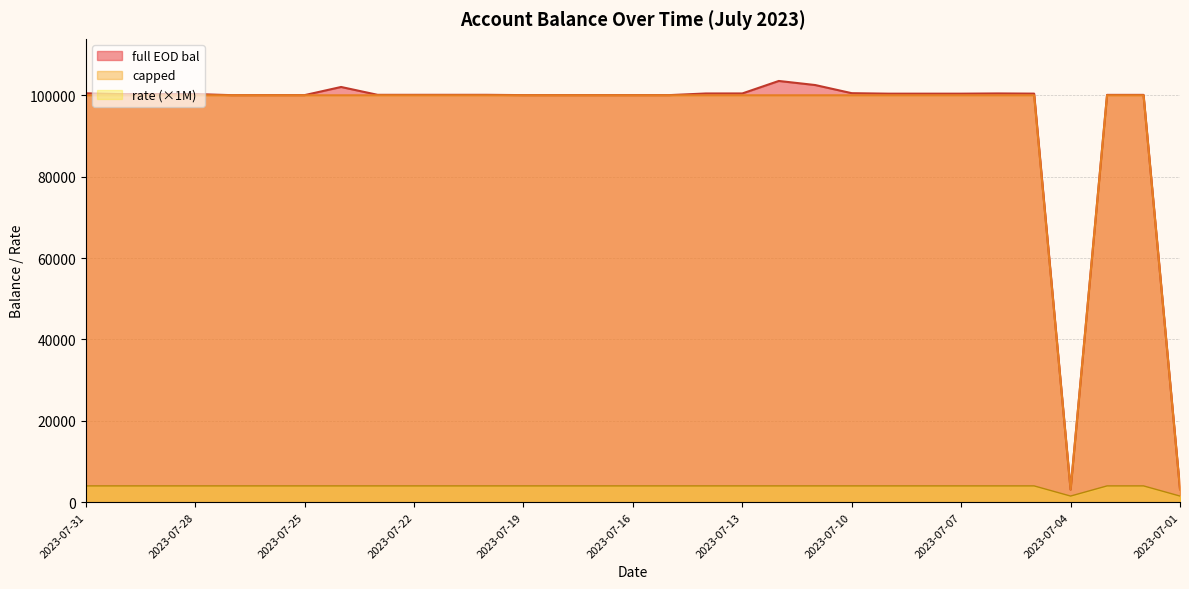

True or false: full EOD bal and capped intersect in this chart.

False